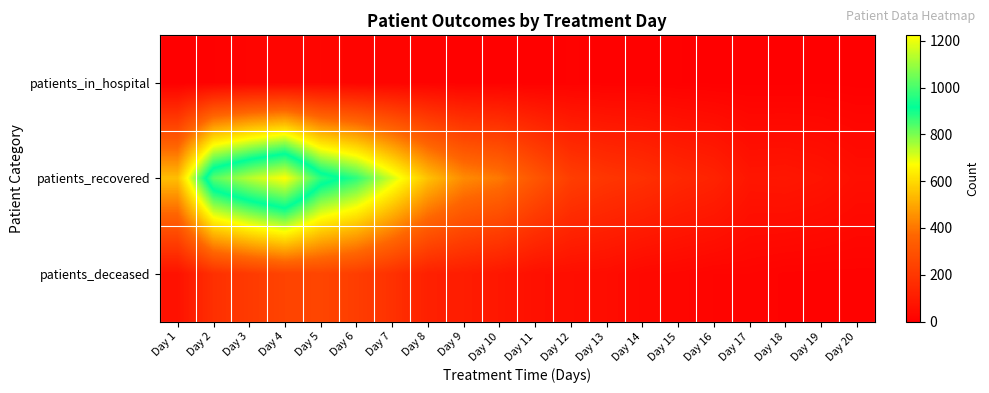

At which category is the sum across all series the highest?

Day 4